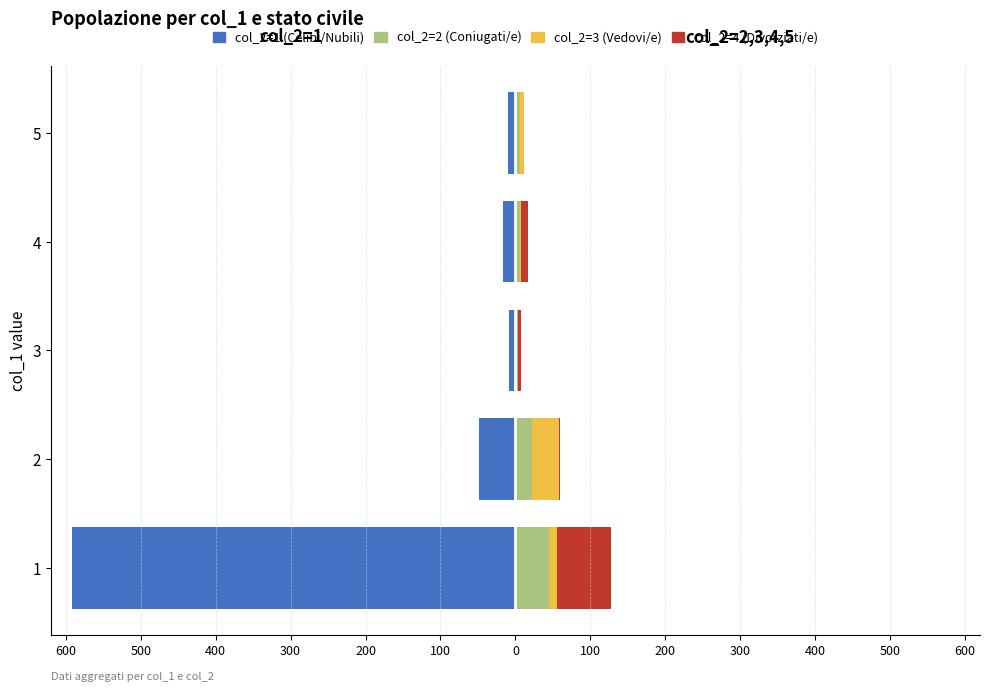

How many categories are shown in the chart?

5